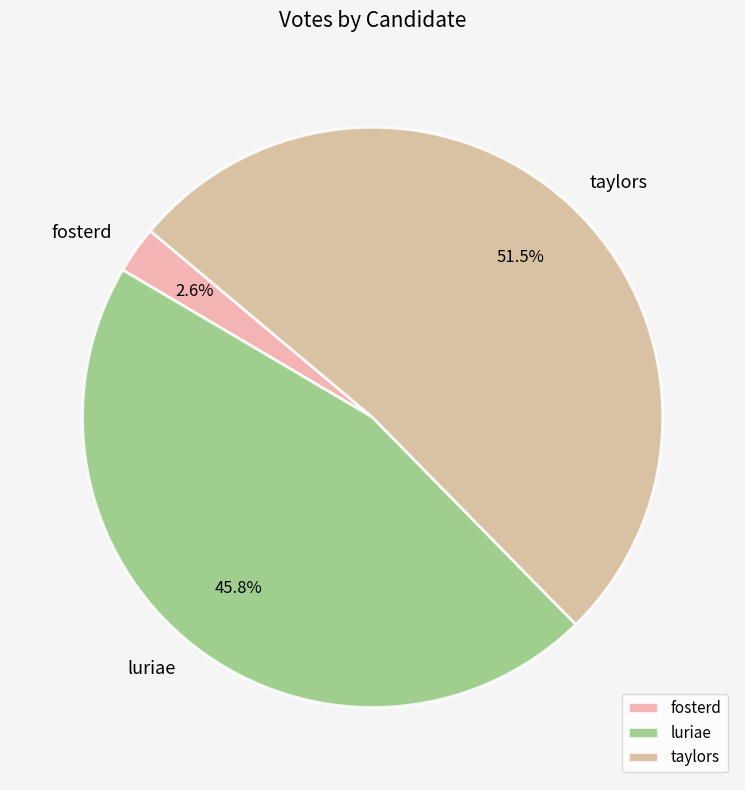

Does any single category account for the majority?

Yes